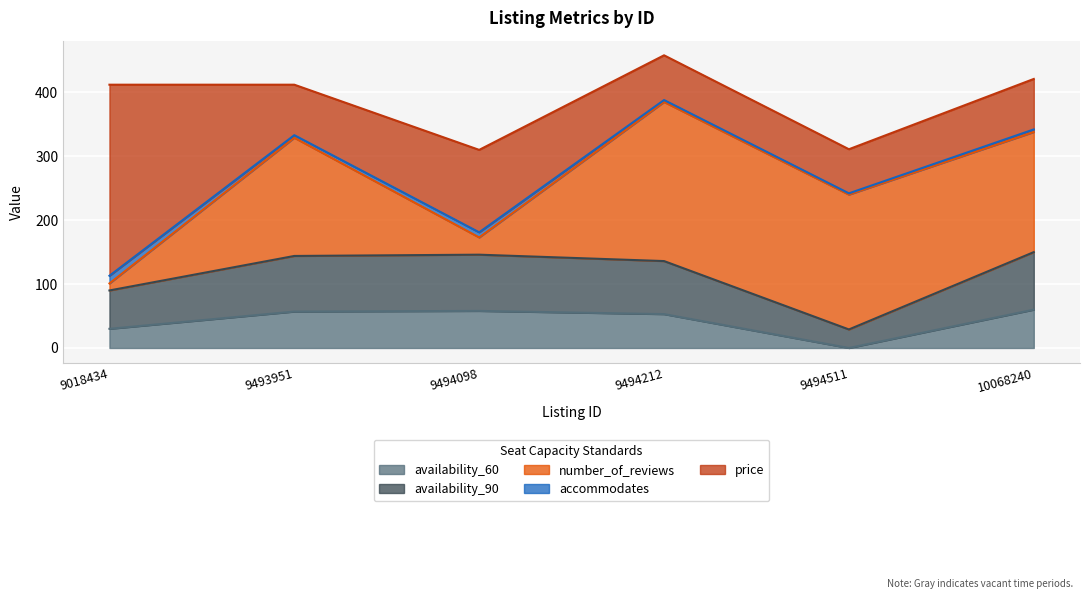

What is the value of the price point at the 4th from the left?

70